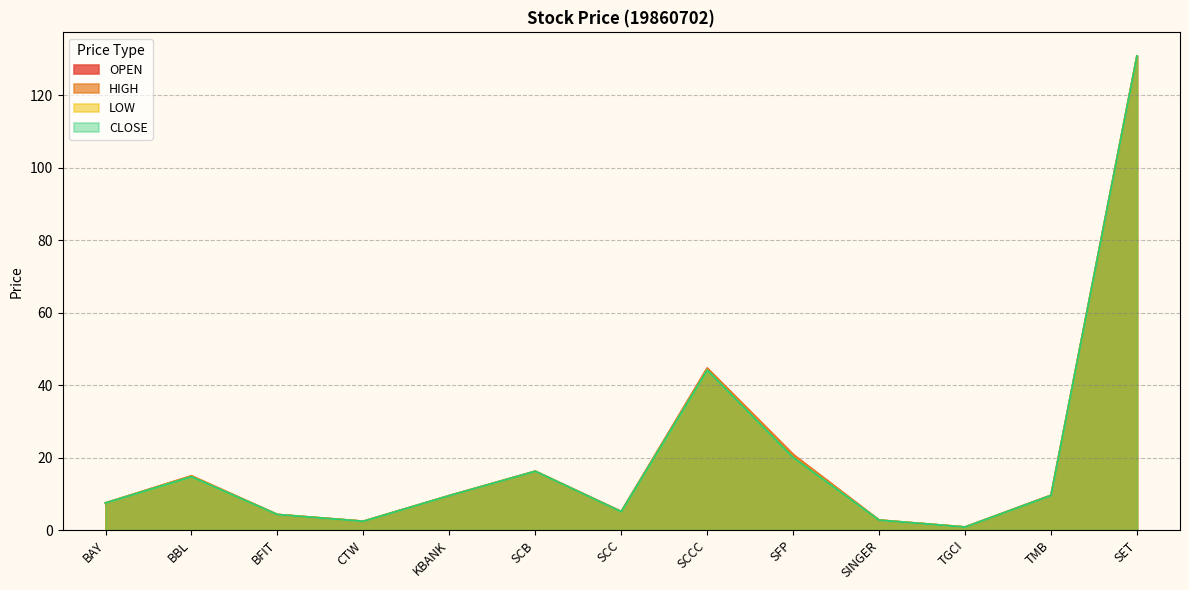

Between KBANK and SCC, which series saw the biggest shift?

LOW